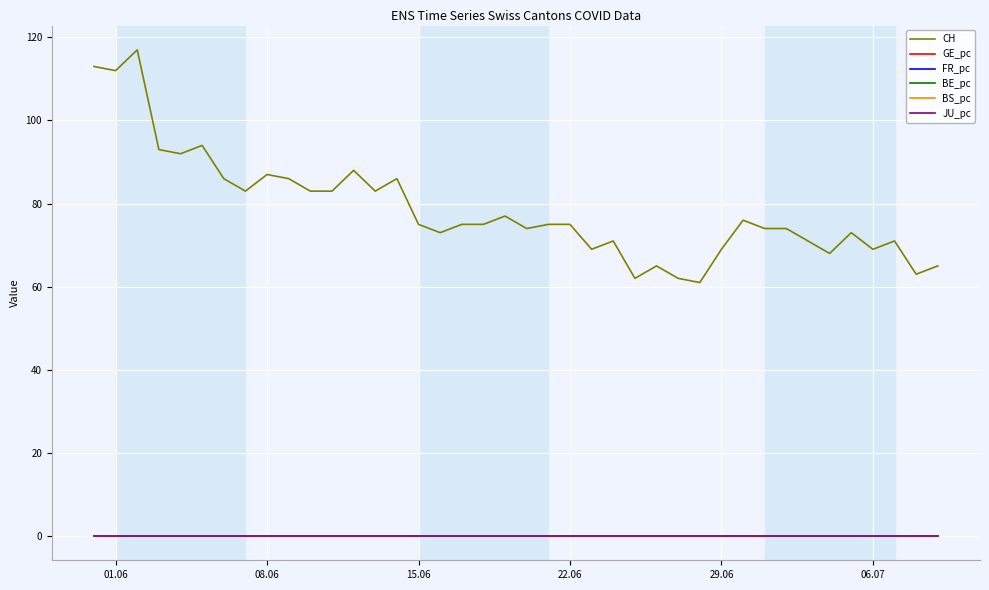

True or false: FR_pc and CH intersect in this chart.

False